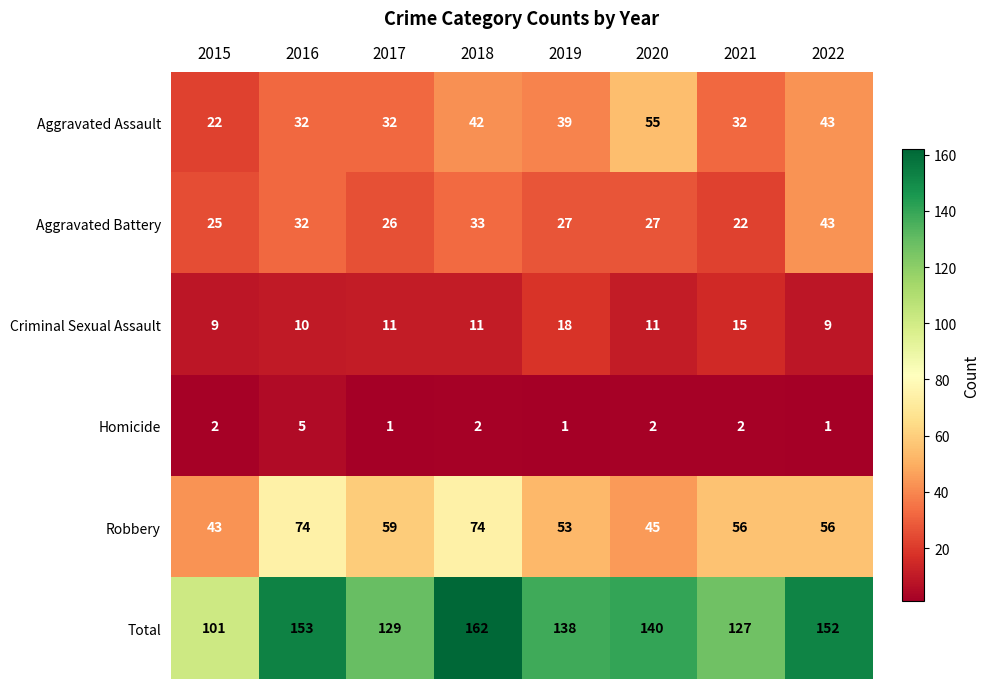

At how many categories does at least one series exceed 8?

8